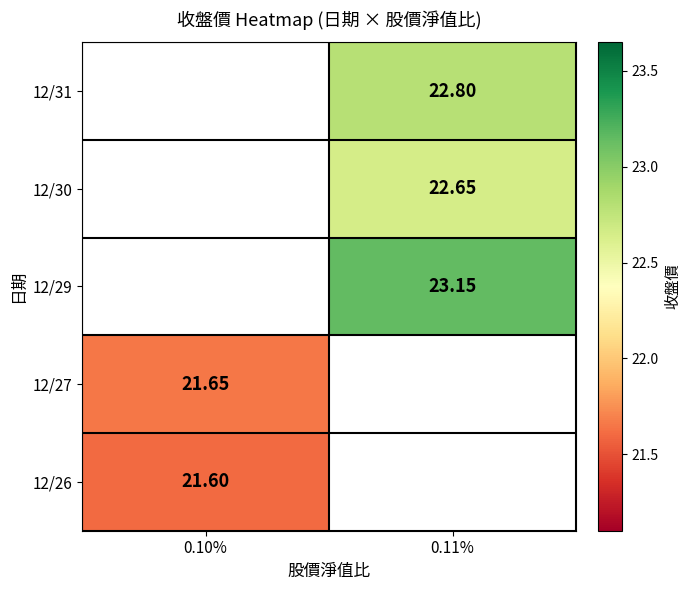

True or false: 12/27 has a value of 21.6 at 0.10%.

True